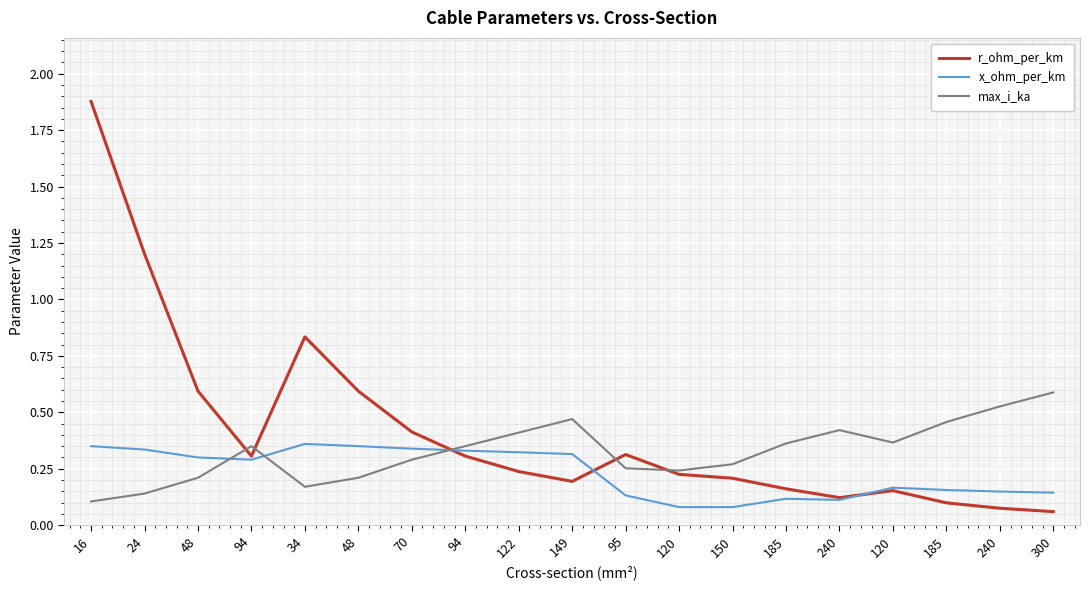

True or false: x_ohm_per_km has a value of 0.1 at 185.

True